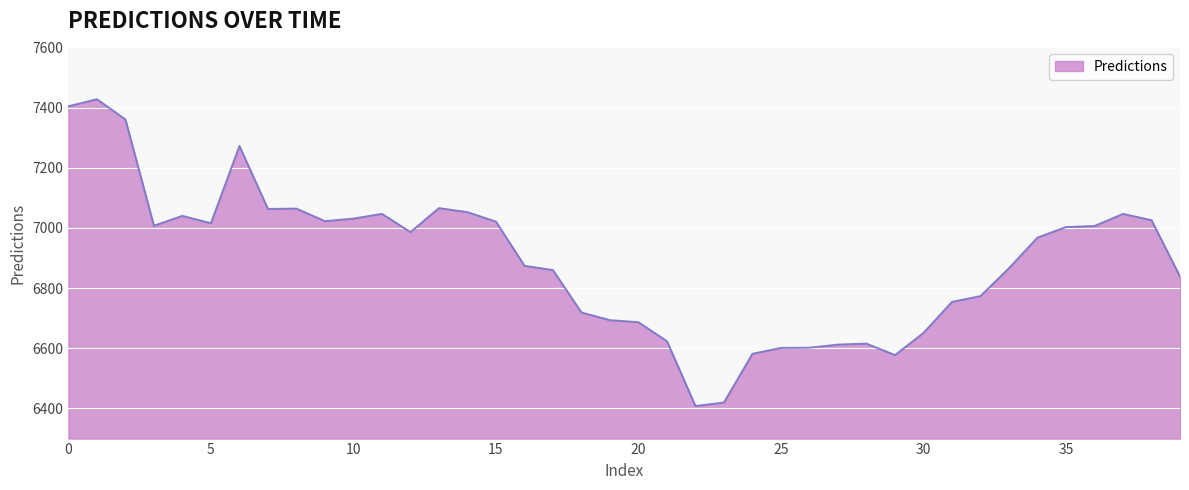

What is the smallest value displayed?

6408.1